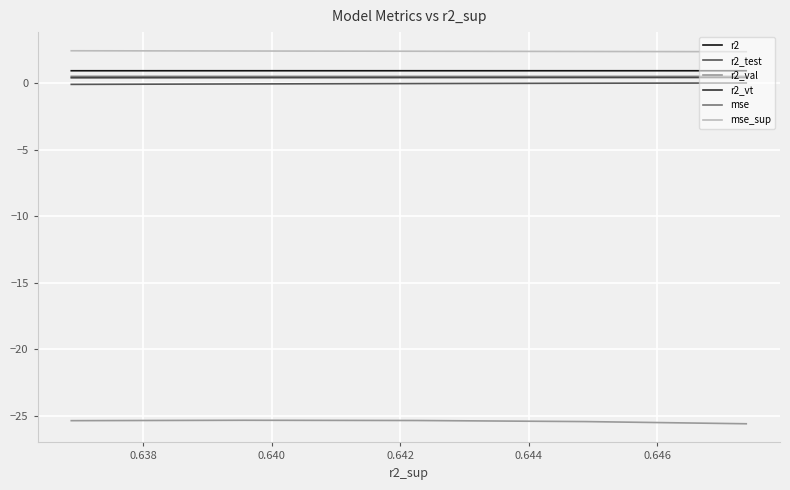

Where is the first local maximum for r2_val?

0.642